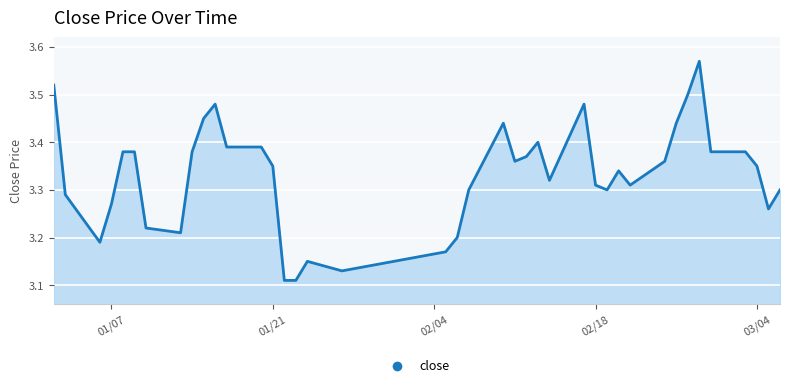

The value at 02/18 is 1.8. True or false?

False